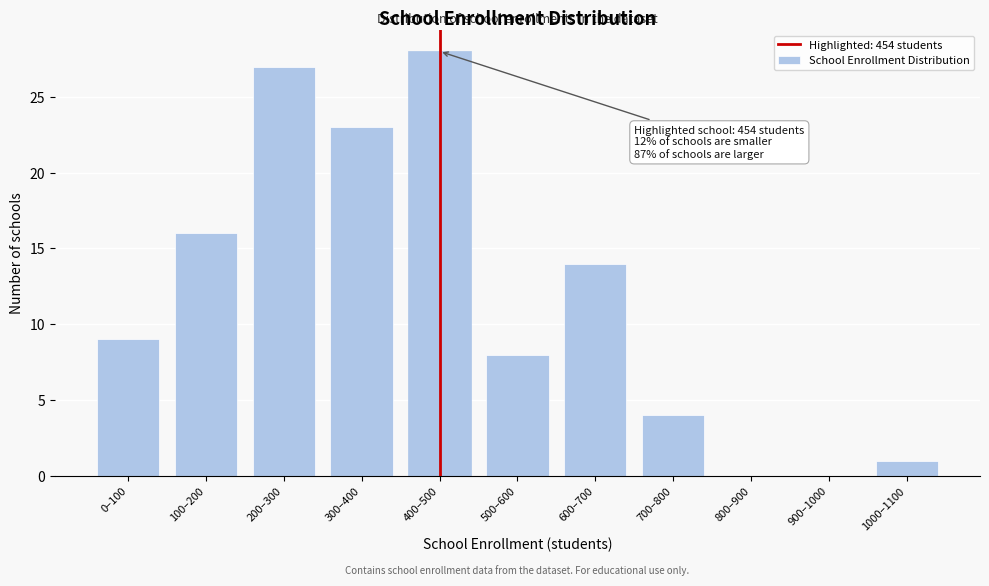

Reading left to right, extract all data points from this chart.

0–100=9	100–200=16	200–300=27	300–400=23	400–500=28	500–600=8	600–700=14	700–800=4	800–900=0	900–1000=0	1000–1100=1